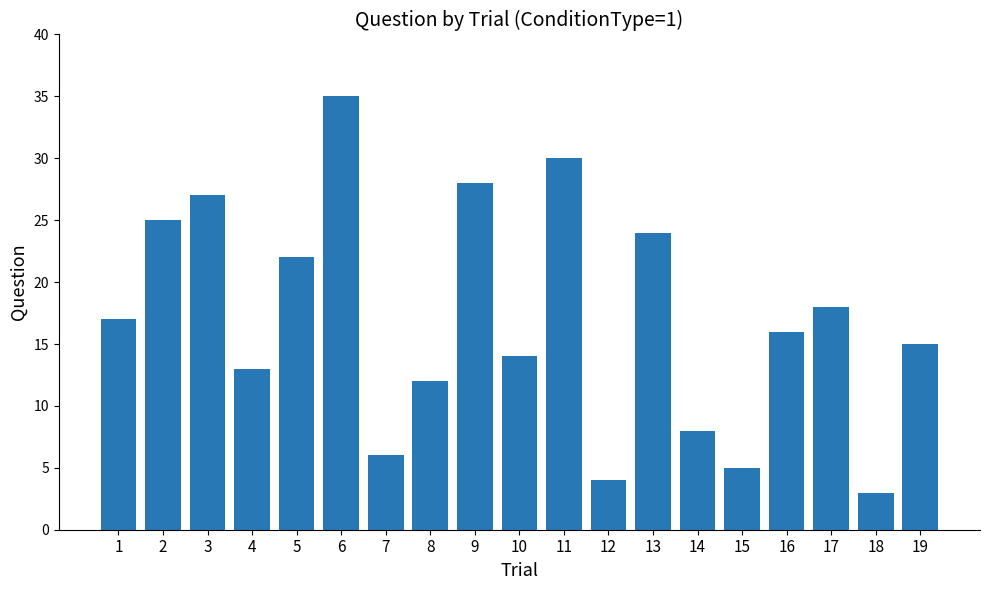

What is the difference between the maximum and minimum values?

32